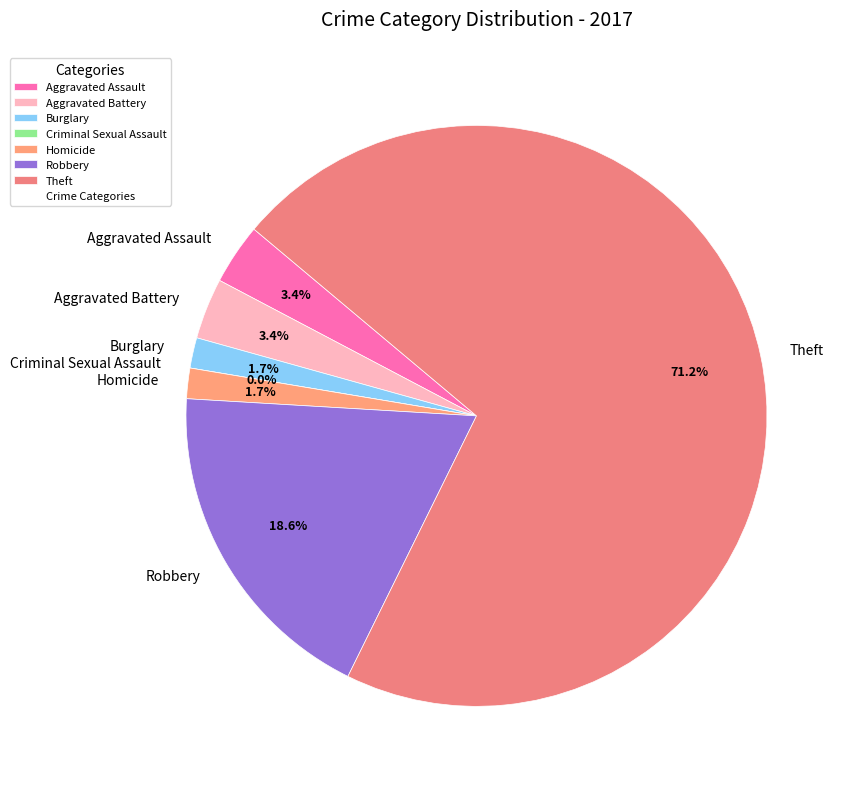

True or false: Criminal Sexual Assault accounts for 7% of the total.

False